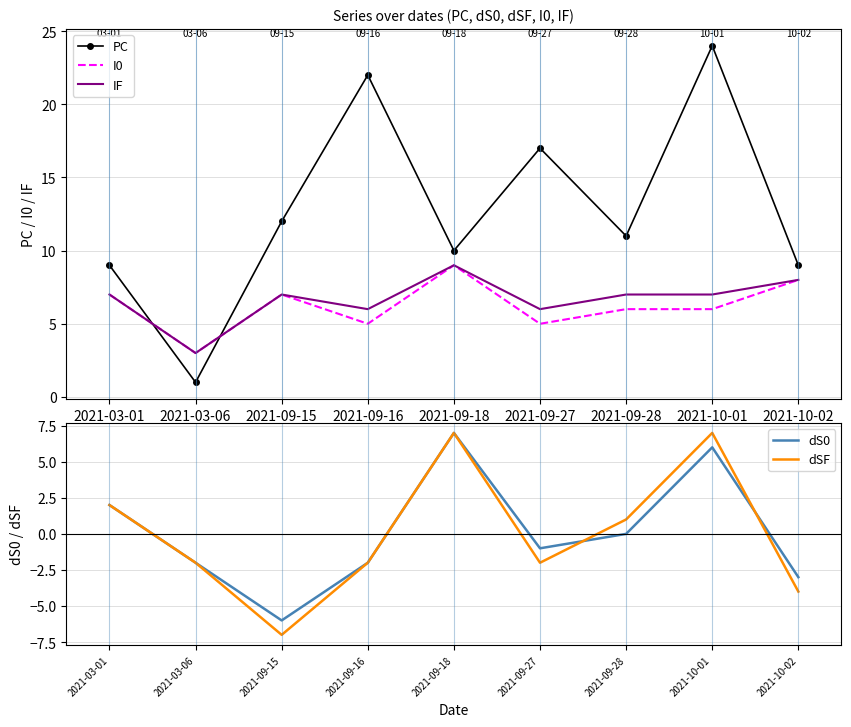

Which series changed the most between 2021-09-15 and 2021-09-27?

PC